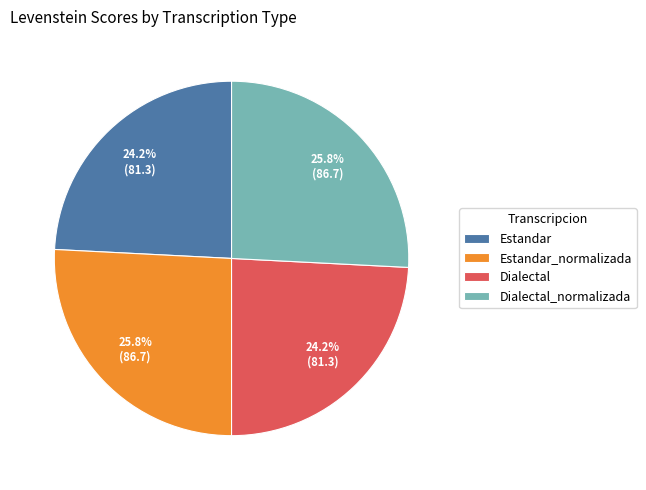

To the nearest percent, what is the difference between the Dialectal_normalizada and Dialectal slice percentages?

2%